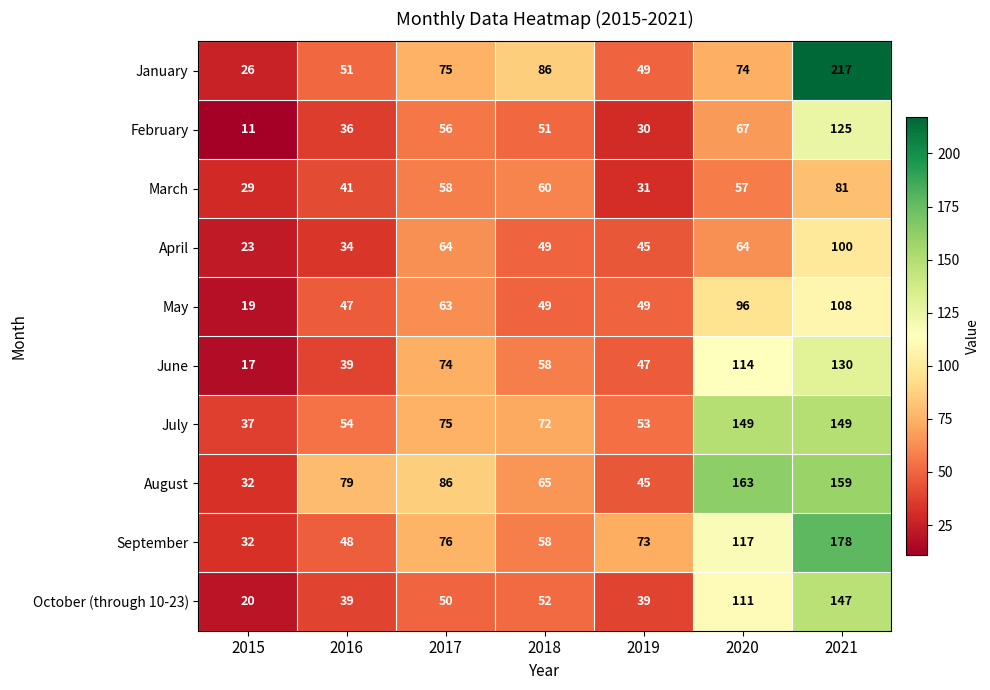

How many data points does each series have?

7